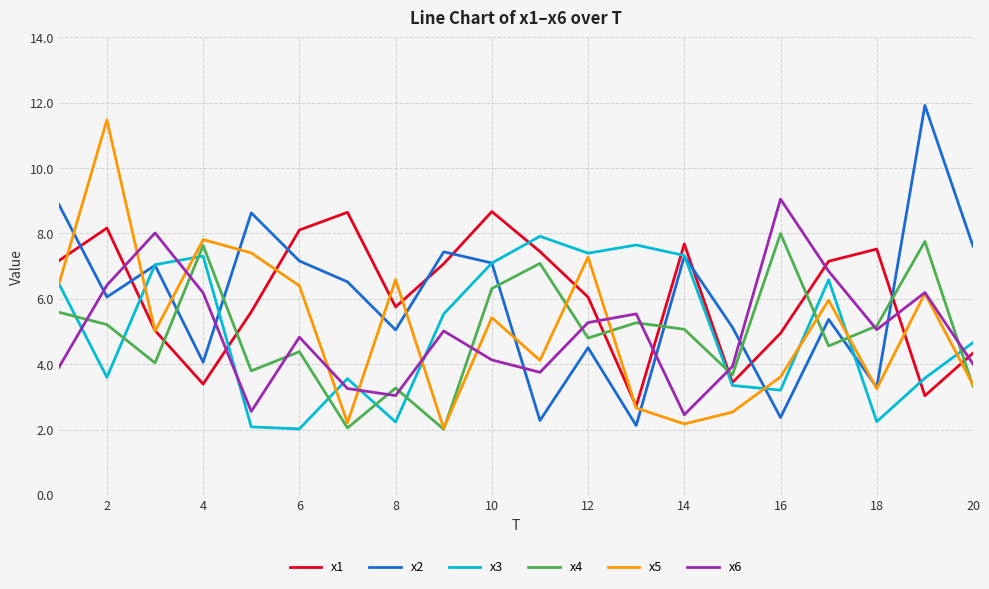

What are all the series names shown in the legend?

x1, x2, x3, x4, x5, x6